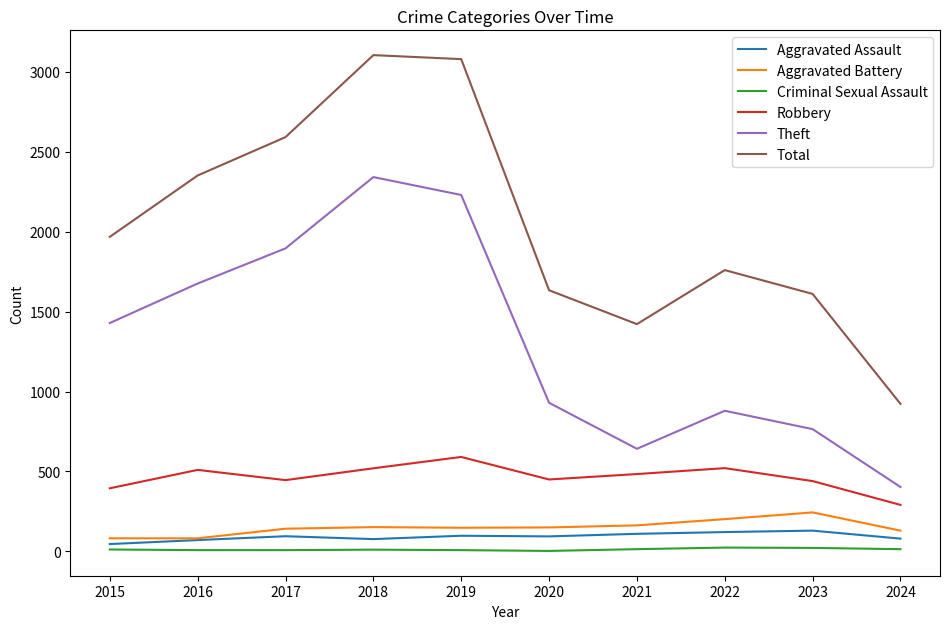

What is the total value across all series at 2017?

5179